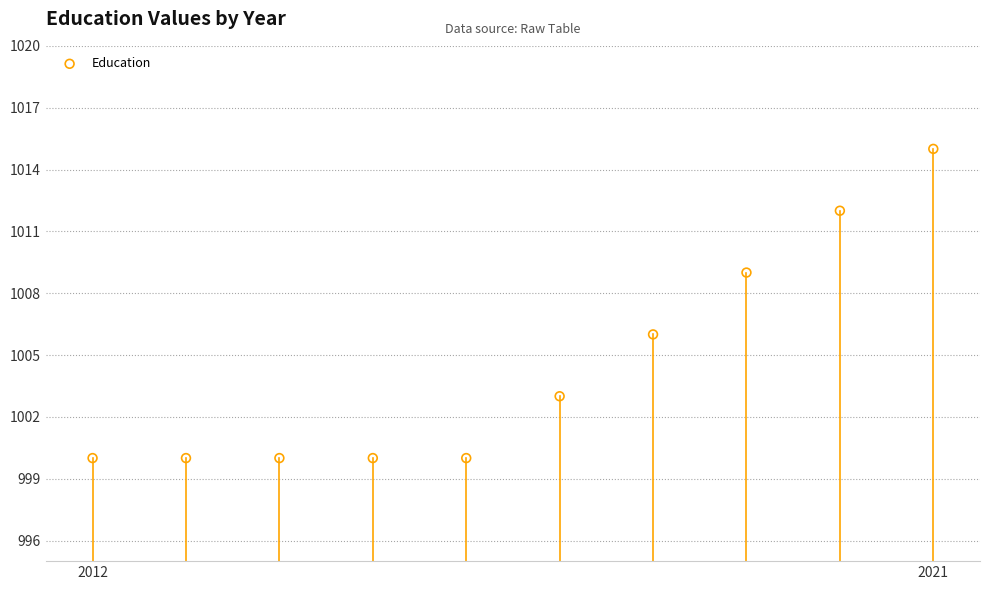

What is the range of X values (max minus min)?

9